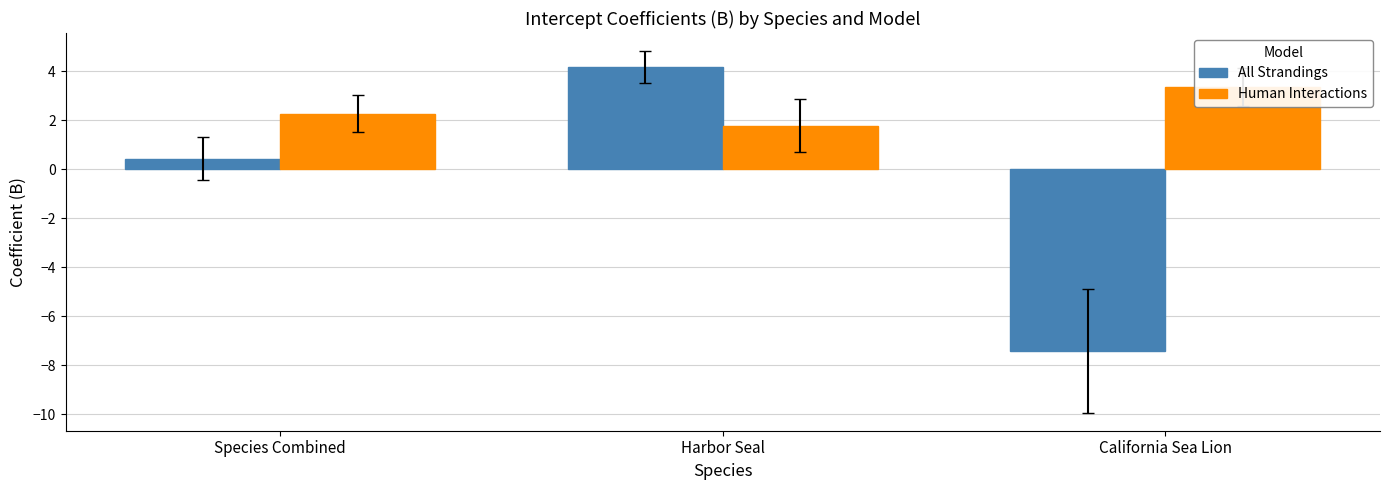

What are all the series names shown in the legend?

All Strandings, Human Interactions